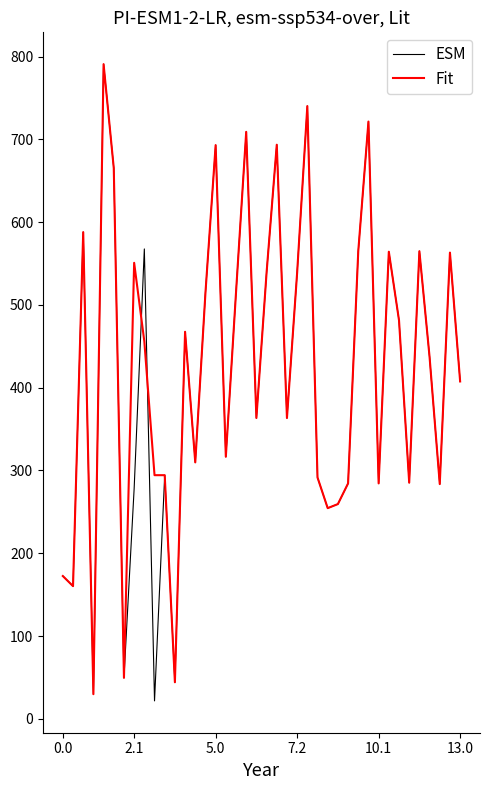

What is the smallest value displayed?

21.6